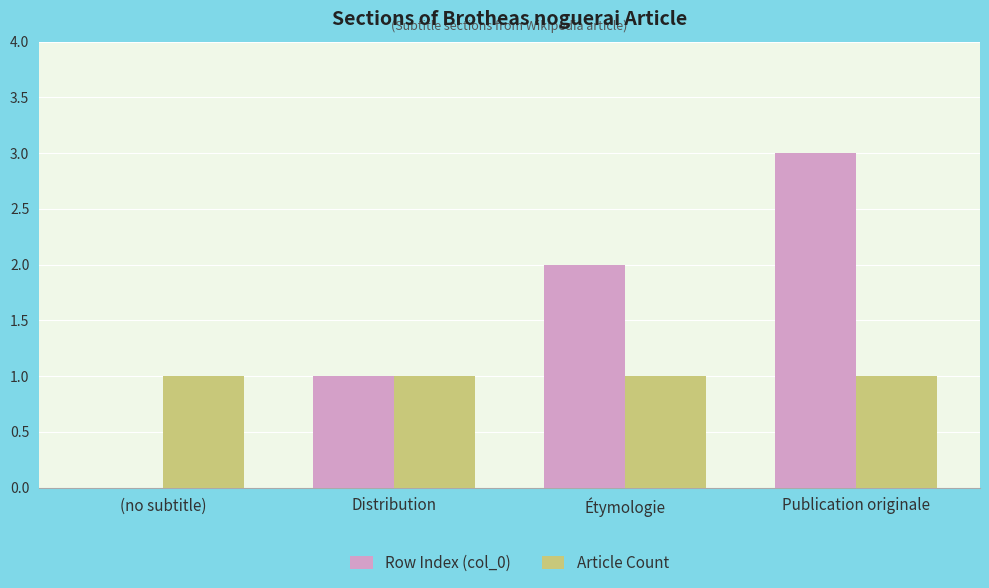

How many series are shown in this chart?

2